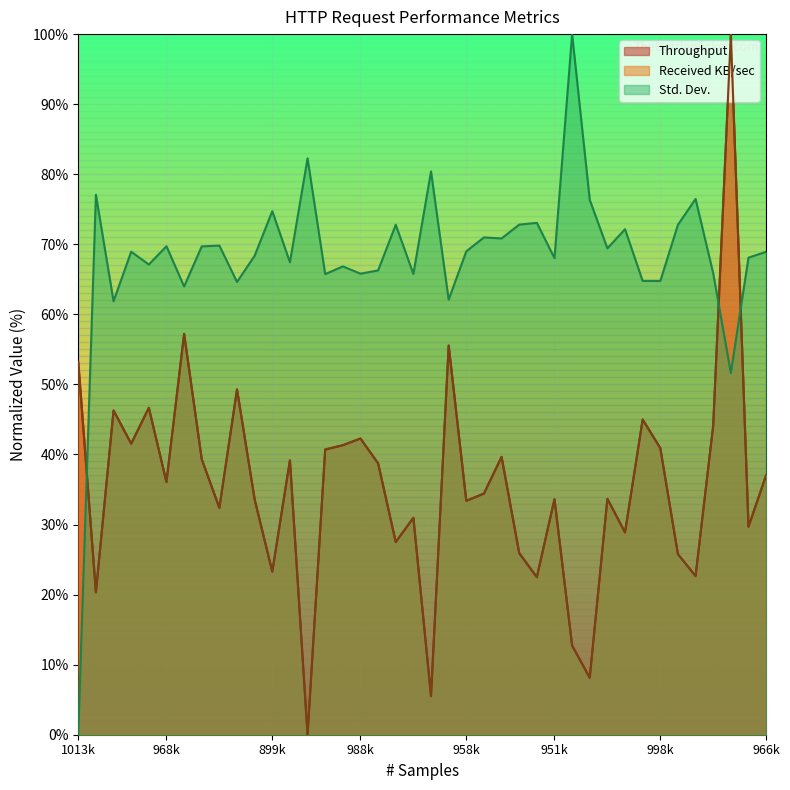

Reading left to right, list all the values displayed in this chart.

Throughput: 53.2	20.3	46.3	41.5	46.6	36.1	57.2	39.3	32.4	49.3	33.6	23.3	39.2	0.0	40.7	41.3	42.3	38.7	27.5	31.0	5.5	55.5	33.4	34.4	39.6	25.9	22.5	33.6	12.7	8.1	33.7	28.9	45.0	40.9	25.8	22.6	44.1	100.0	29.7	37.0
Received KB/sec: 52.9	20.3	46.3	41.6	46.7	36.1	57.2	39.3	32.4	49.3	33.6	23.3	39.2	0.0	40.7	41.3	42.3	38.7	27.5	30.9	5.5	55.6	33.4	34.4	39.7	25.9	22.5	33.6	12.8	8.1	33.7	28.9	45.0	40.9	25.8	22.7	44.2	100.0	29.7	37.1
Std. Dev.: 0.0	77.1	61.9	68.9	67.1	69.7	64.0	69.7	69.8	64.6	68.4	74.7	67.4	82.3	65.7	66.8	65.8	66.3	72.8	65.8	80.4	62.1	69.0	71.0	70.8	72.8	73.1	68.0	100.0	76.3	69.4	72.2	64.8	64.8	72.8	76.5	65.9	51.6	68.1	68.9